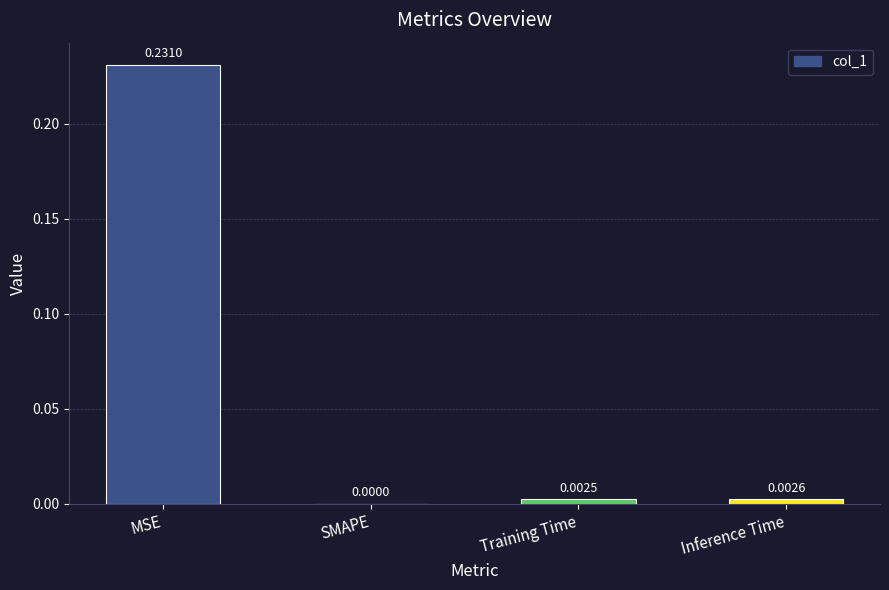

How many values exceed 0?

3